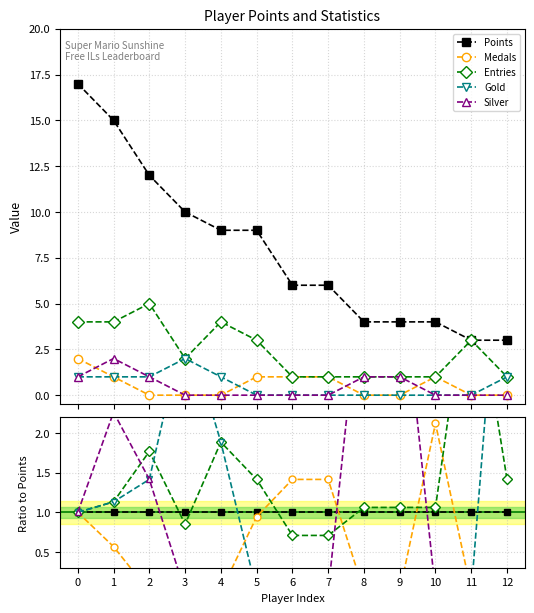

Is the value of Medals at 1 greater than the value of Points at 4?

No